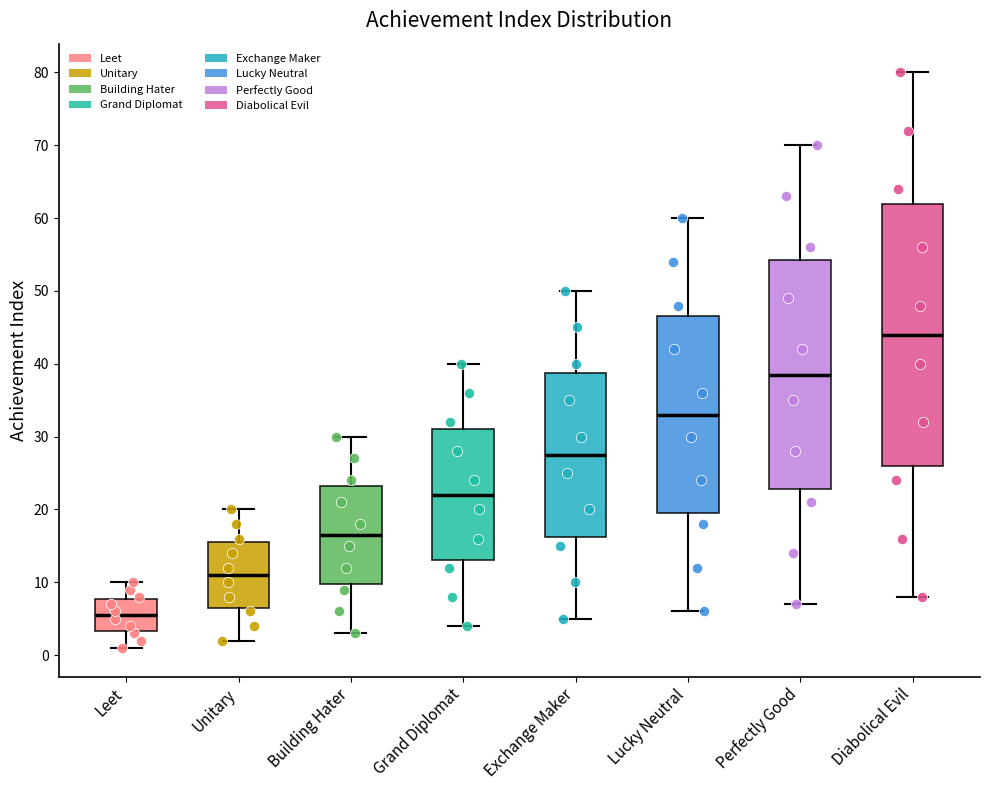

Which box is the tallest, from its lower edge to its upper edge?

Diabolical Evil